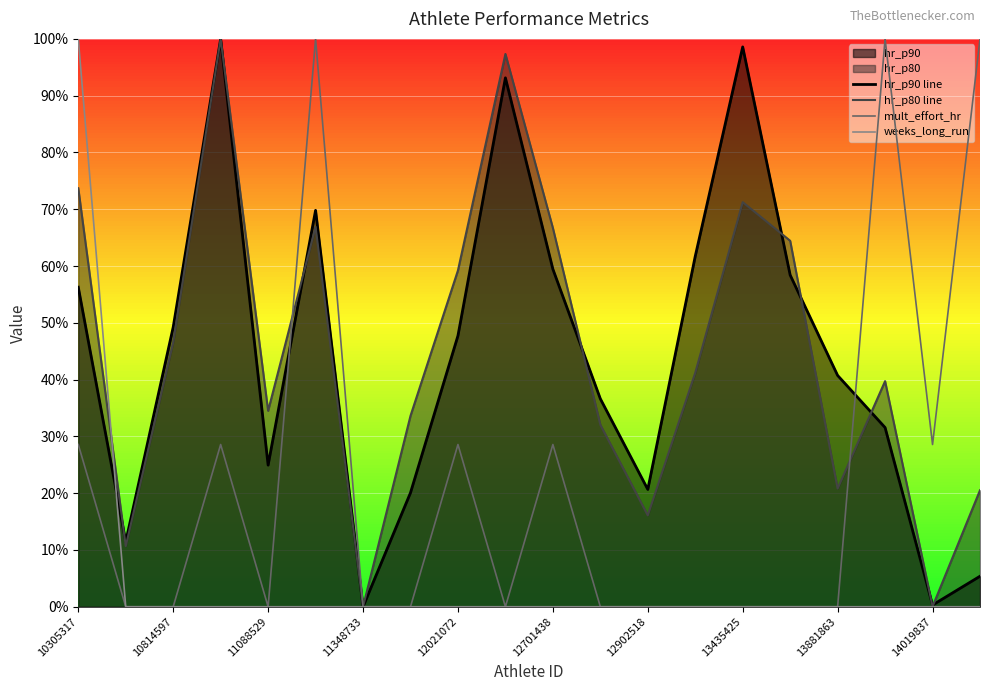

How many interior local peaks does the hr_p90 line series have?

4